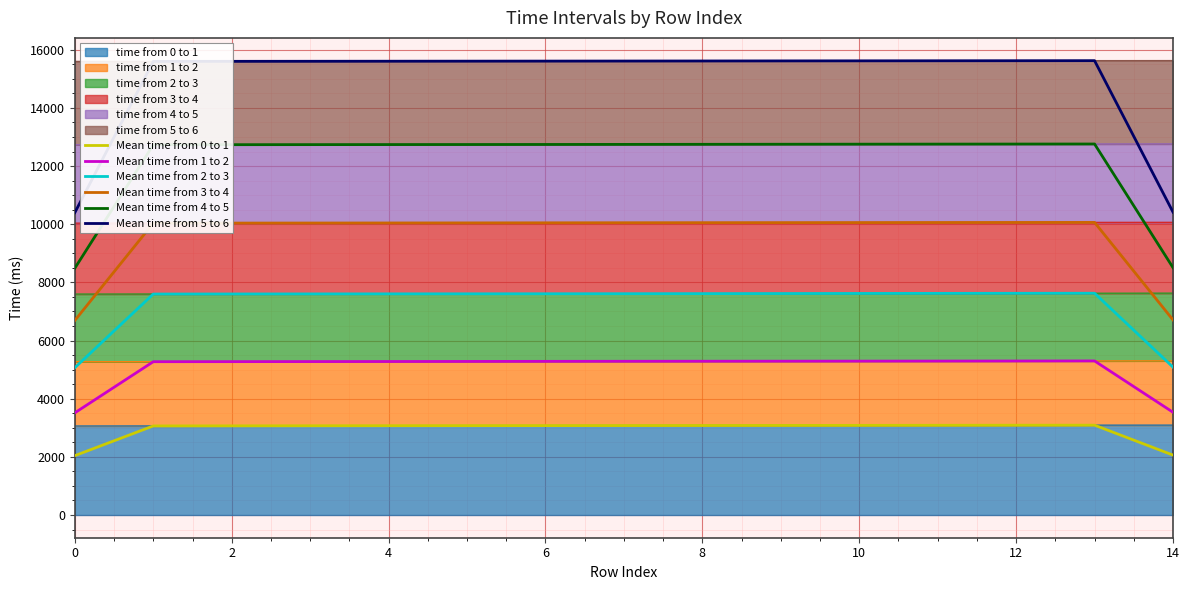

In Mean time from 2 to 3, how many points are higher than both neighbors (excluding endpoints)?

1